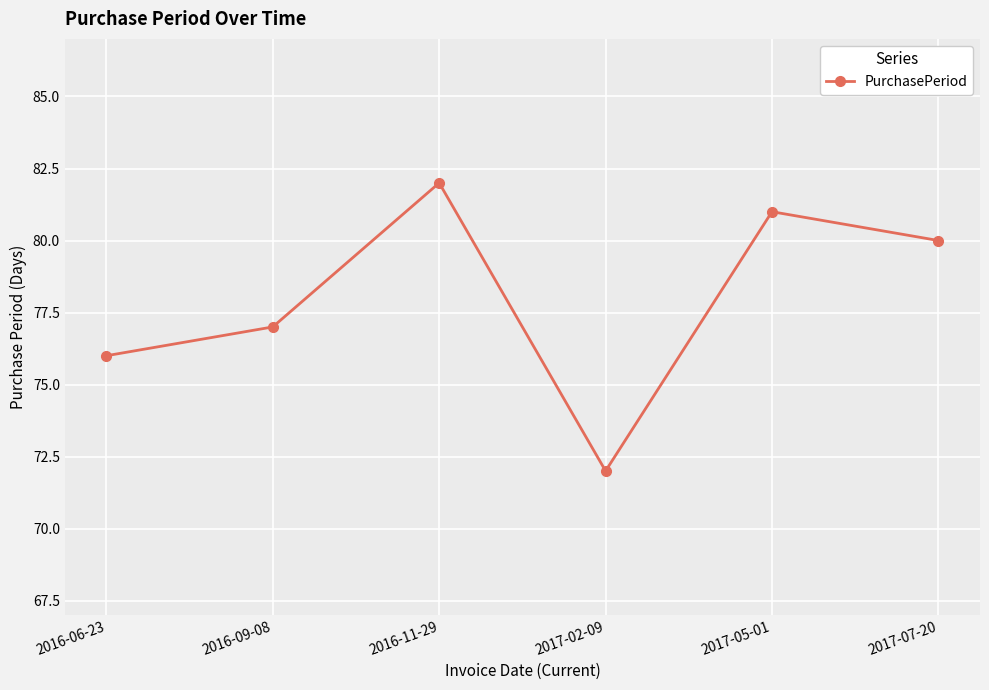

Between 2017-02-09 and 2017-07-20, which is larger?

2017-07-20